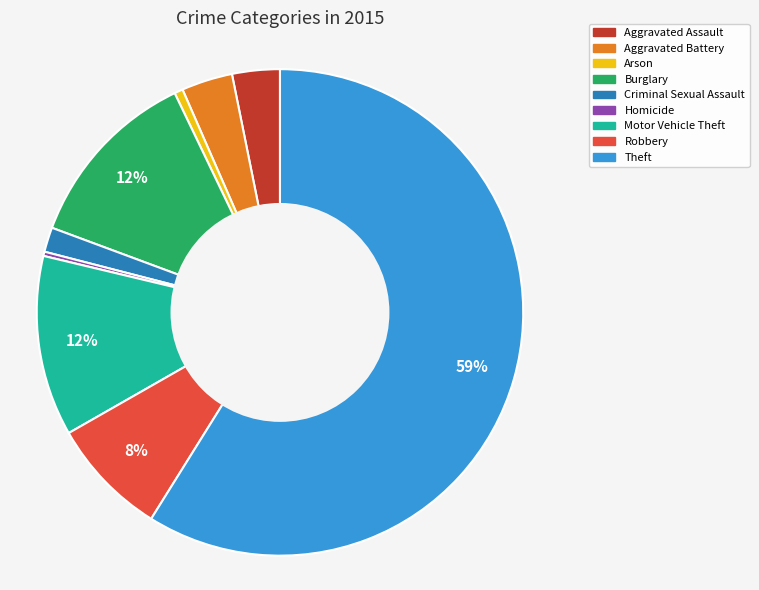

To the nearest percent, what is the combined percentage of Motor Vehicle Theft and Criminal Sexual Assault?

14%